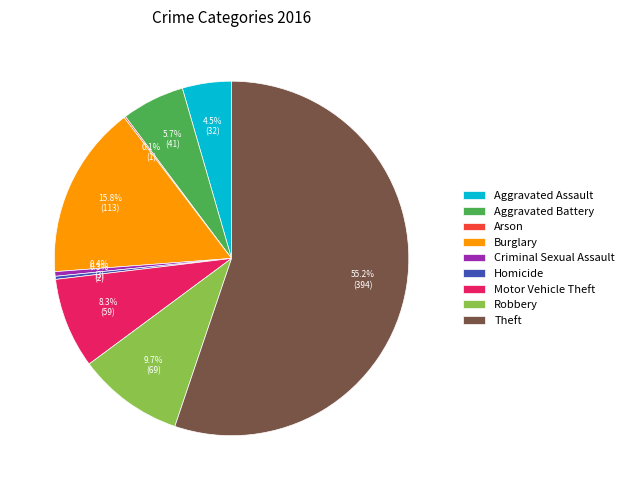

Between Burglary and Homicide, which is larger?

Burglary